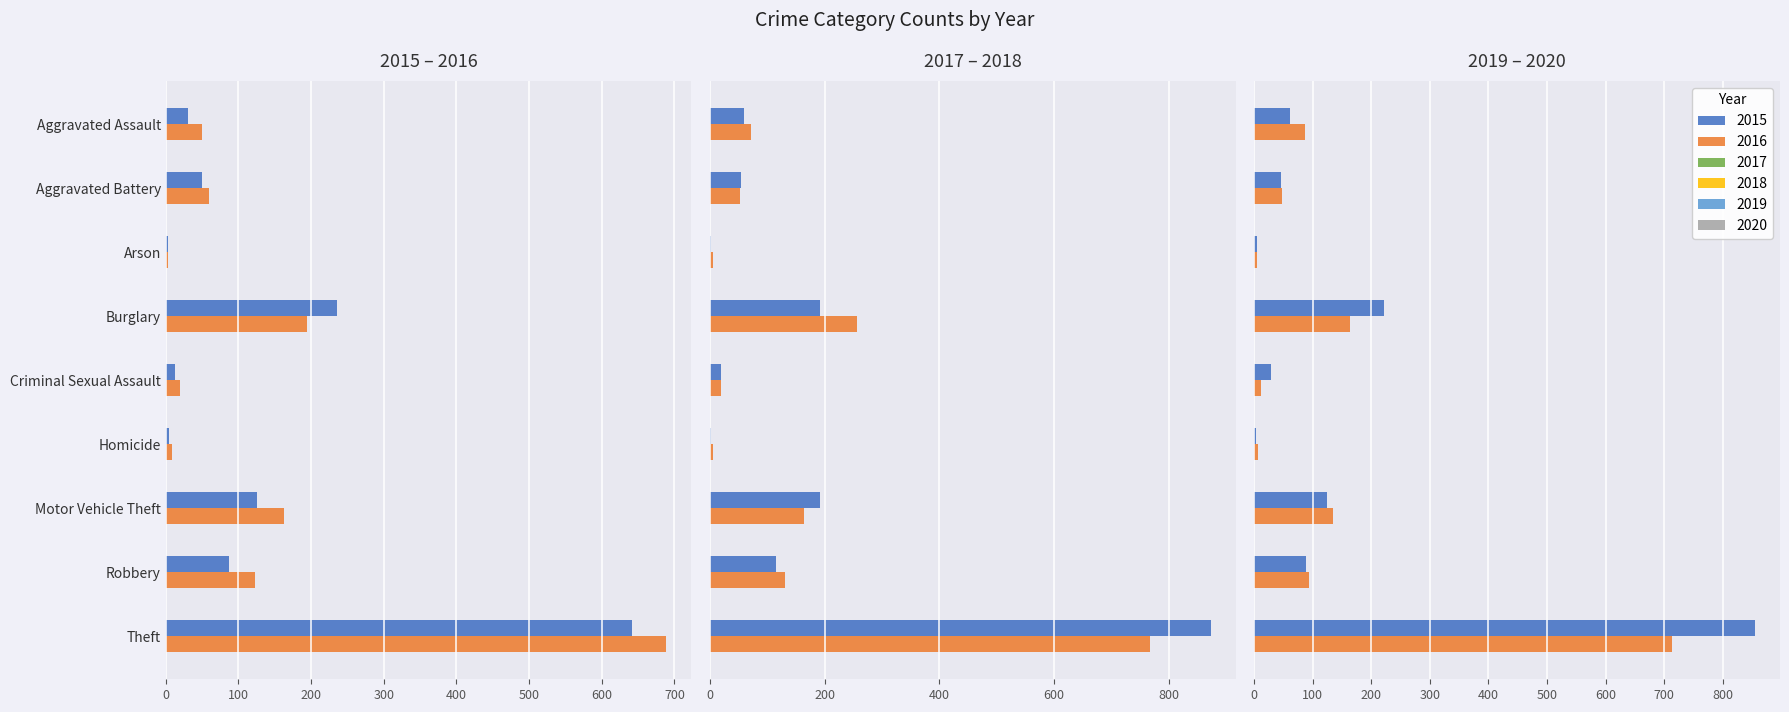

What position from the right is Arson?

7